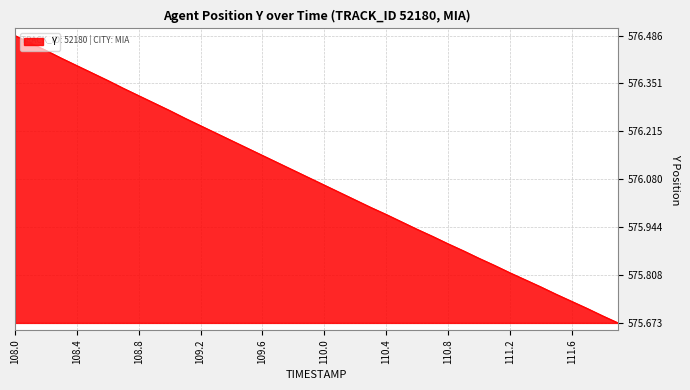

What is the difference between the maximum and minimum values?

0.8